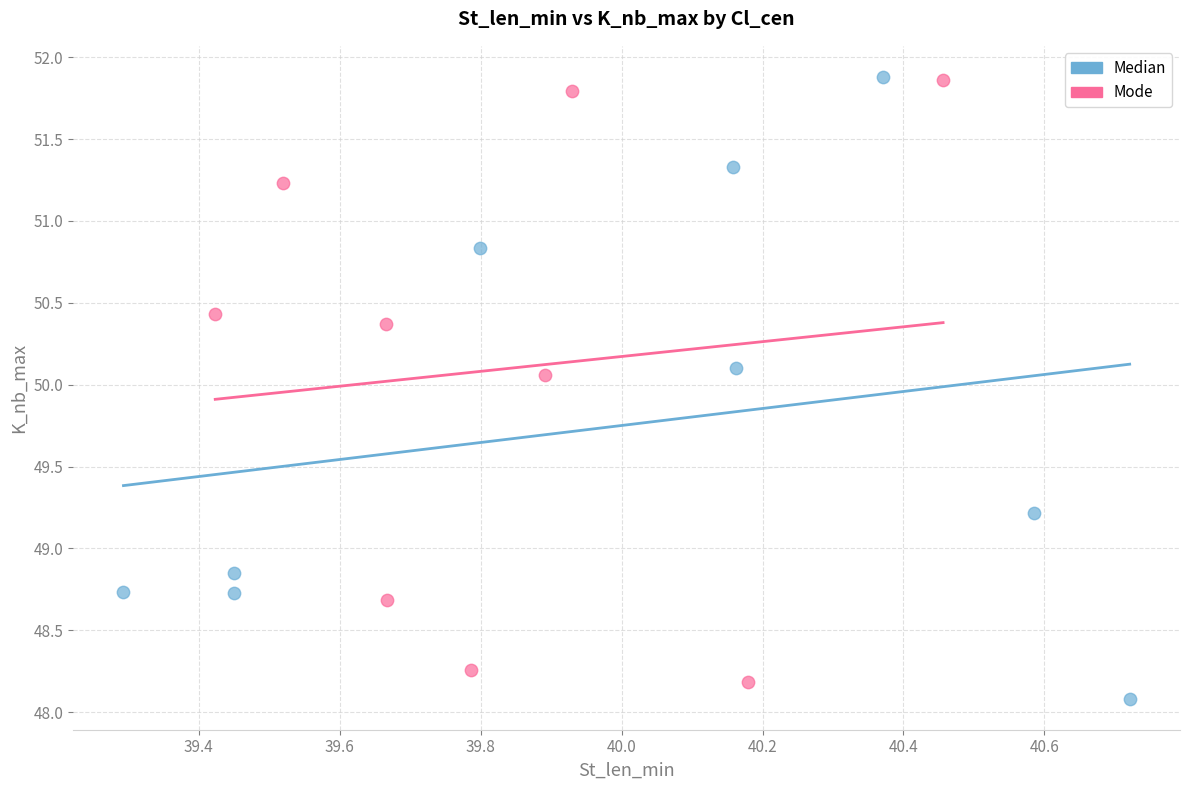

Which series contains the lowest Y value?

Median